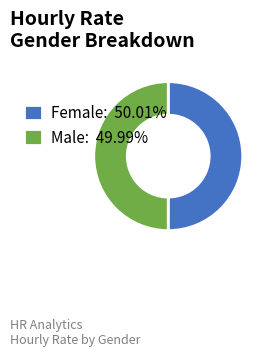

Count the number of slices in the pie.

2